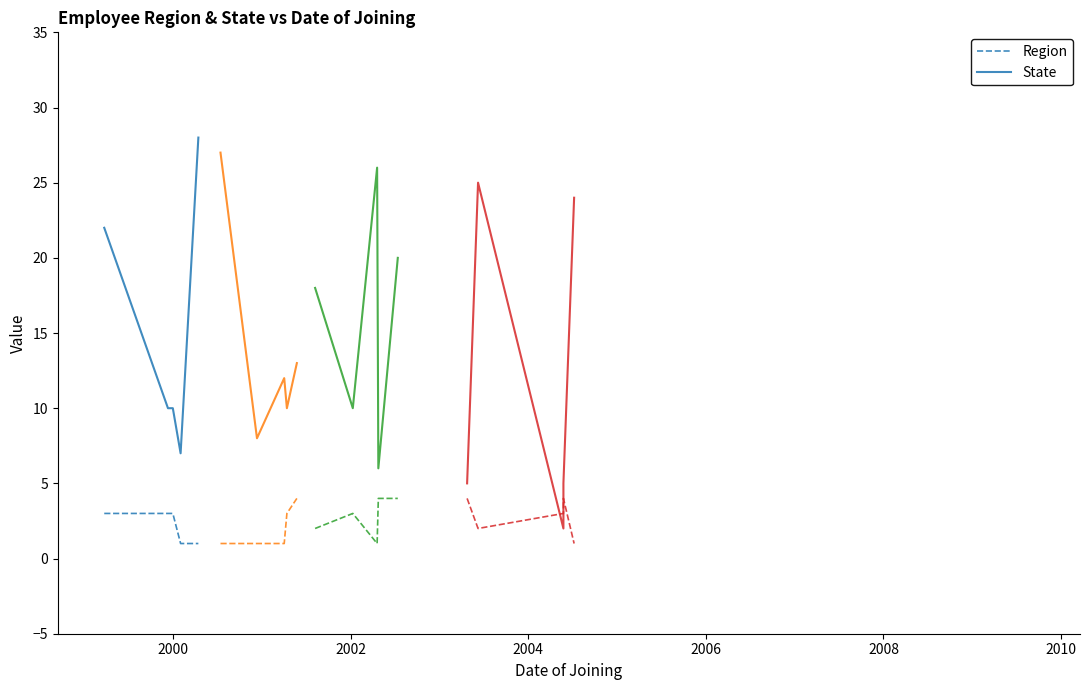

How many data points in State are less than 10?

1